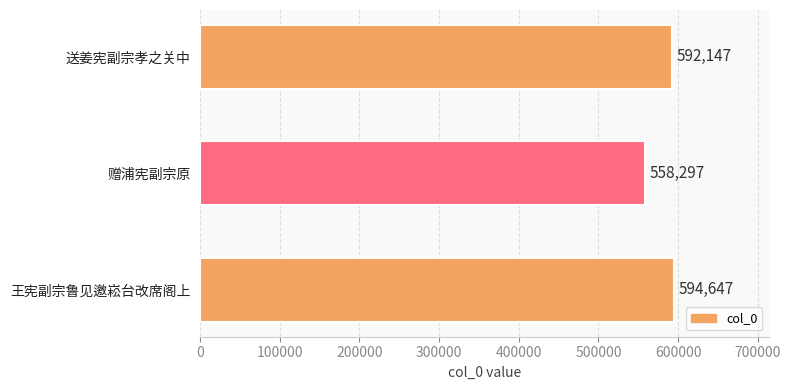

At which label is the value closest to 576472?

送姜宪副宗孝之关中